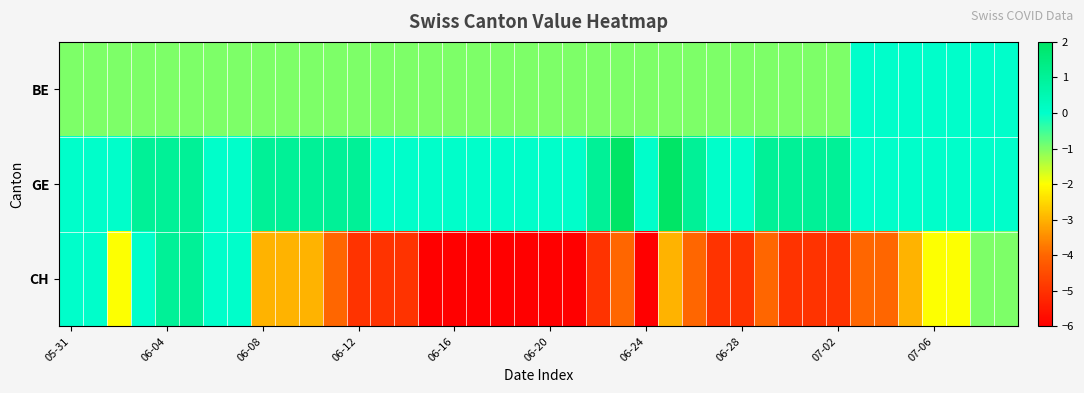

Rank the series by their average value, from lowest to highest.

CH, BE, GE